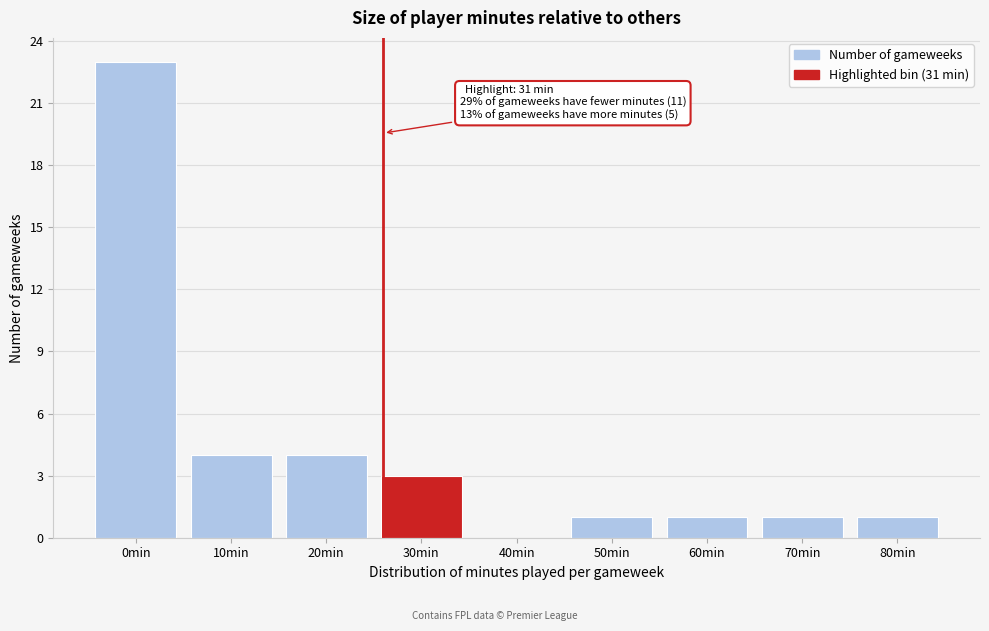

Reading left to right, extract all data points from this chart.

0min=23	10min=4	20min=4	30min=3	40min=0	50min=1	60min=1	70min=1	80min=1